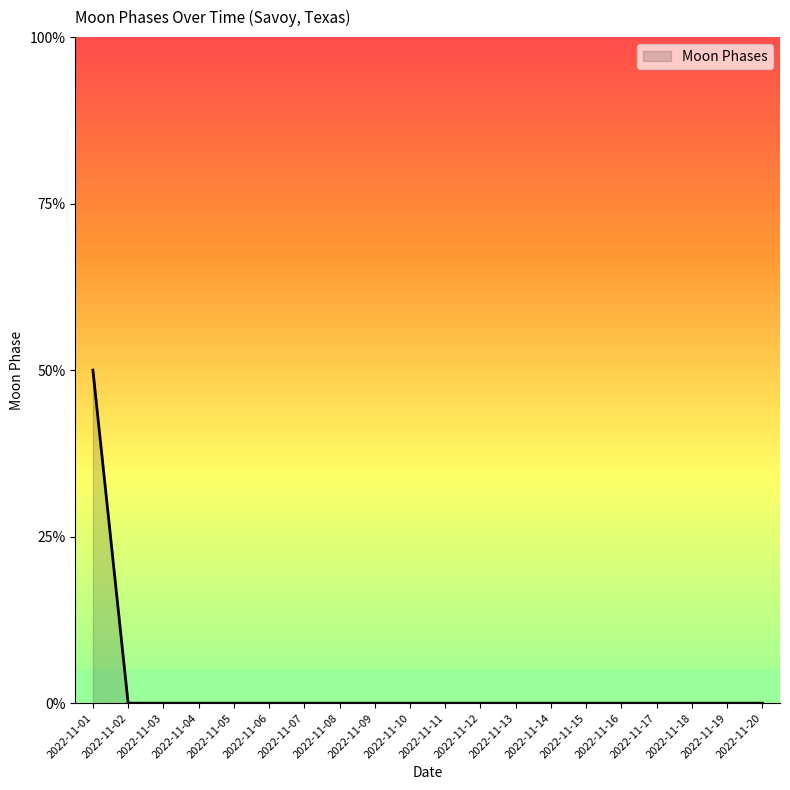

Which has a higher value, 2022-11-18 or 2022-11-01?

2022-11-01